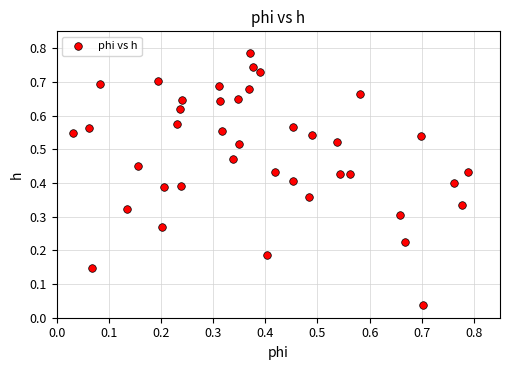

How many data points are displayed?

40